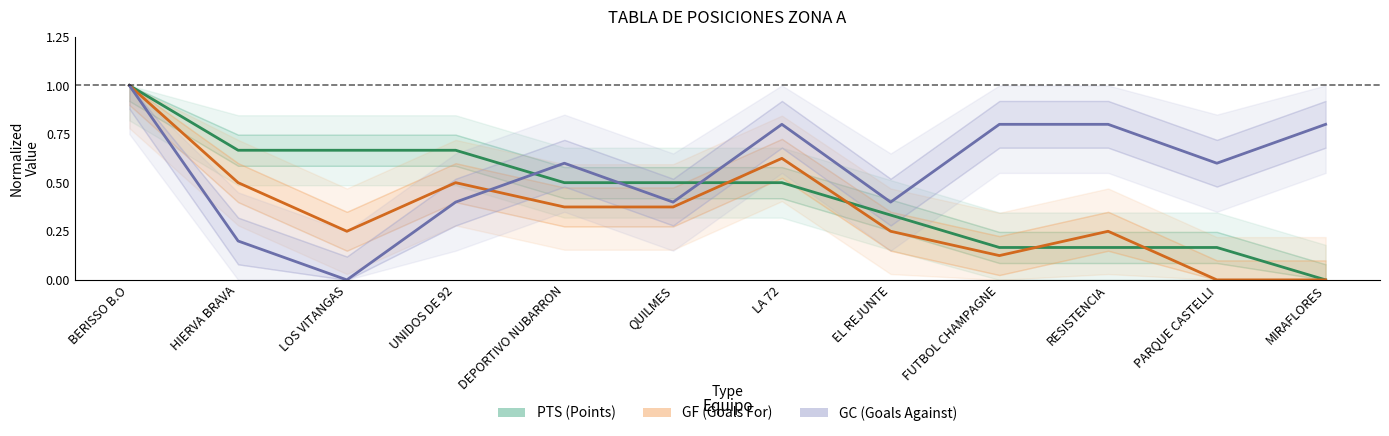

Reading right to left, list all the values displayed in this chart.

PTS: 0.0	0.2	0.2	0.2	0.3	0.5	0.5	0.5	0.7	0.7	0.7	1.0
GF: 0.0	0.0	0.2	0.1	0.2	0.6	0.4	0.4	0.5	0.2	0.5	1.0
GC: 0.8	0.6	0.8	0.8	0.4	0.8	0.4	0.6	0.4	0.0	0.2	1.0